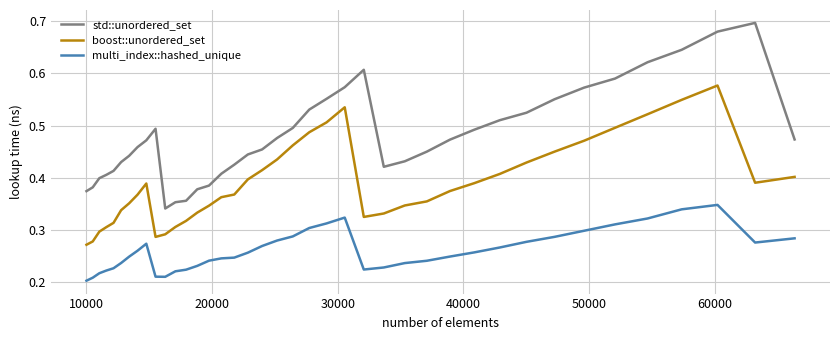

Rank the series by their average value, from highest to lowest.

std::unordered_set, boost::unordered_set, multi_index::hashed_unique